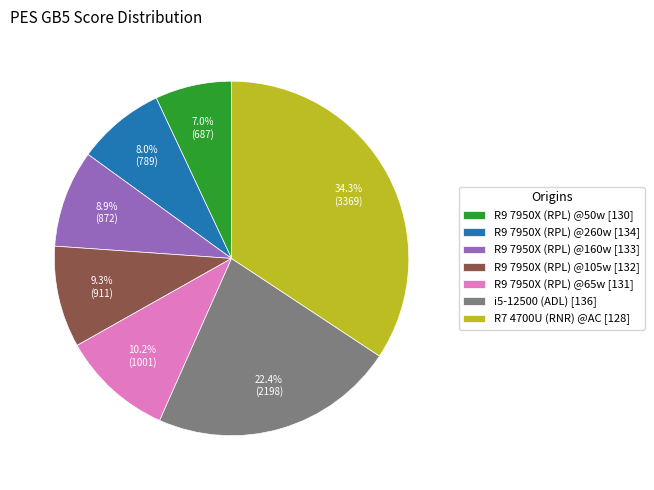

To the nearest percent, what portion does i5-12500 (ADL) [136] represent?

22%